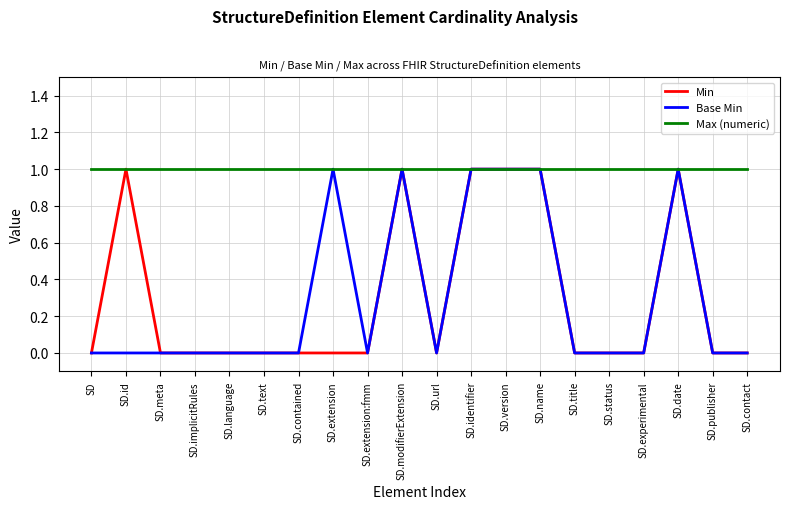

Does the chart display data point markers on the line(s)?

No